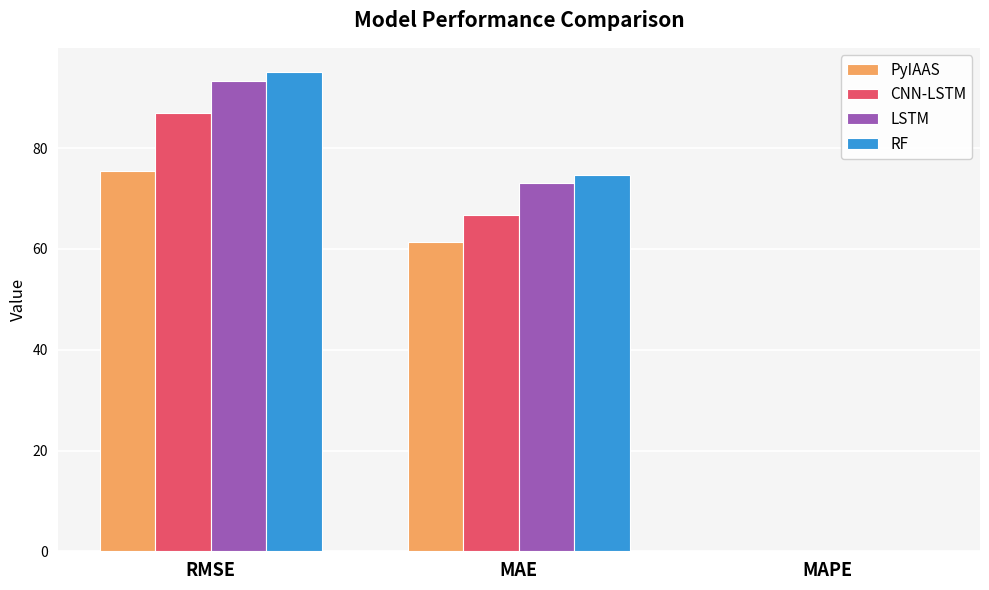

What is the difference between the CNN-LSTM values at RMSE and MAE?

20.2